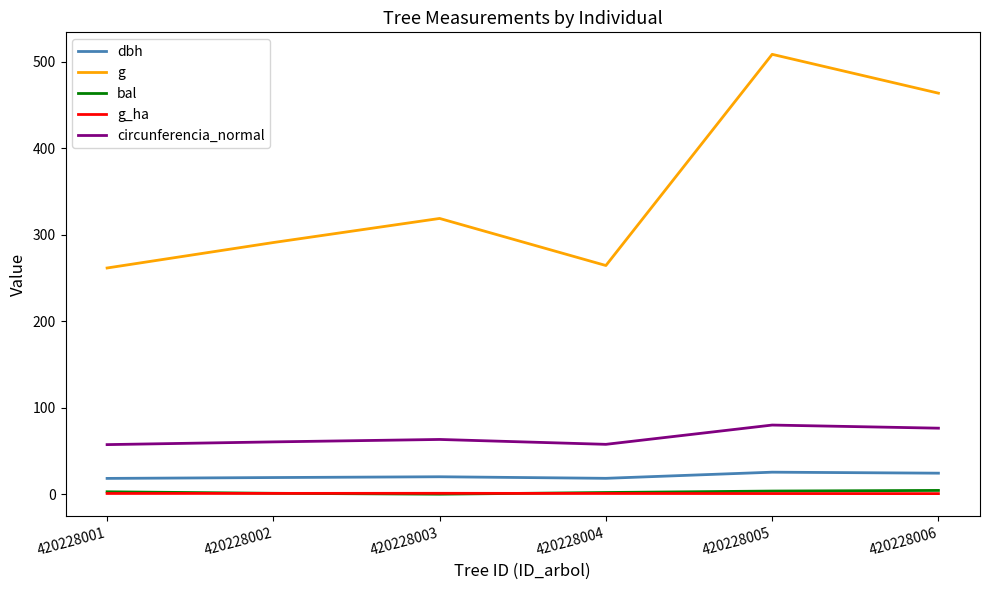

True or false: circunferencia_normal has a value of 122.8 at 420228005.

False